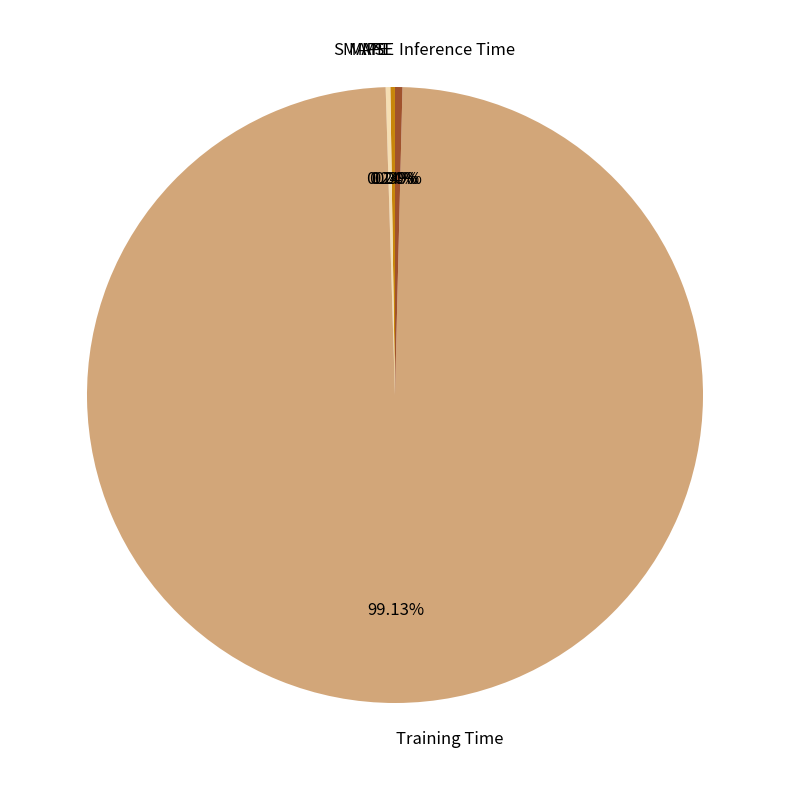

What is the majority slice?

Training Time